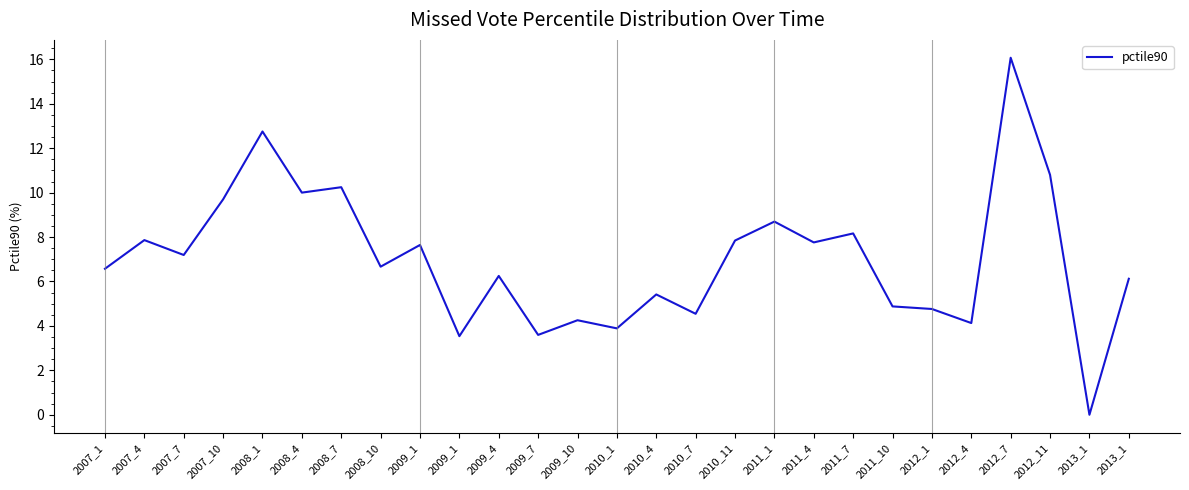

Count the number of data series in this chart.

1